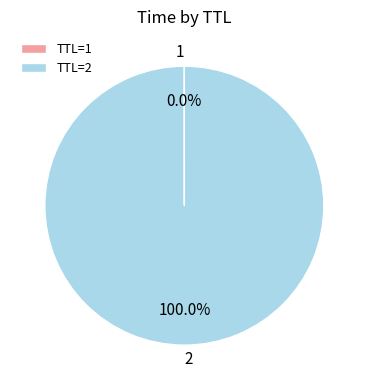

What is the largest slice in the pie chart?

2